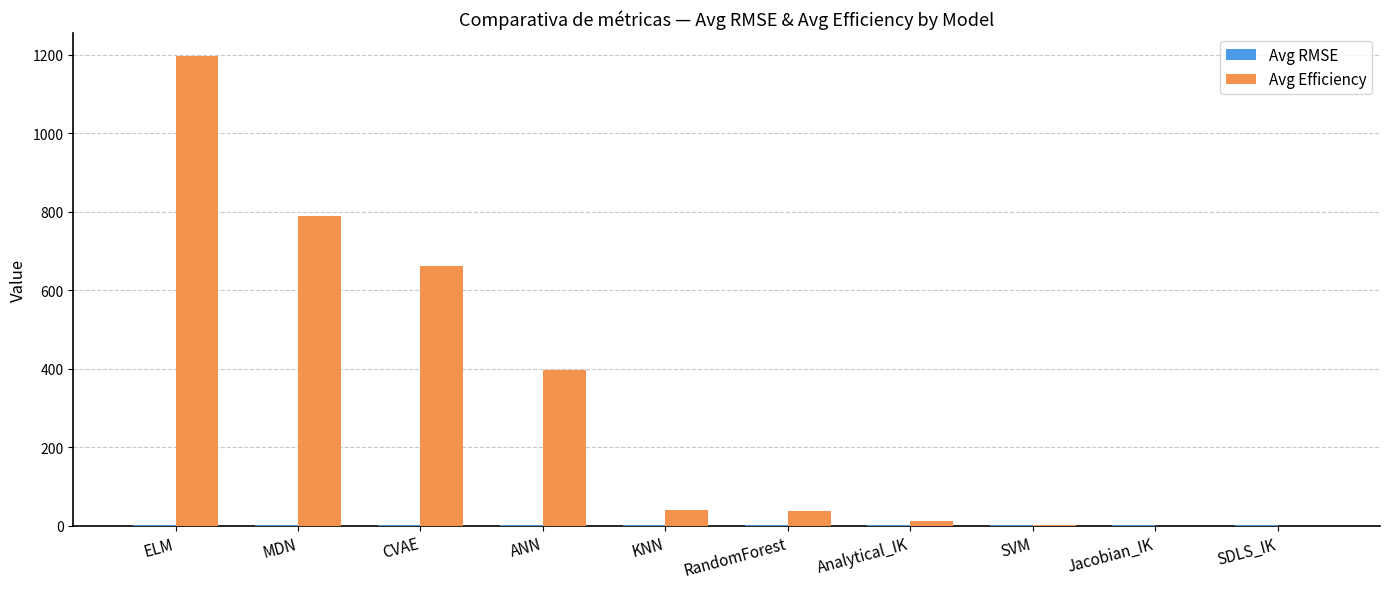

Is it true that Avg Efficiency equals 1195.6 at ELM?

True